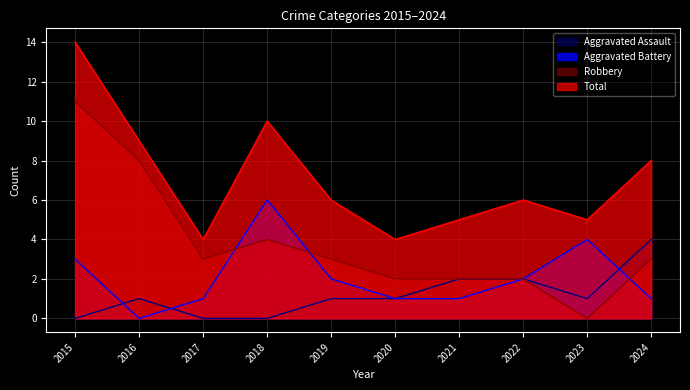

What is the total value across all series at 2015?

28